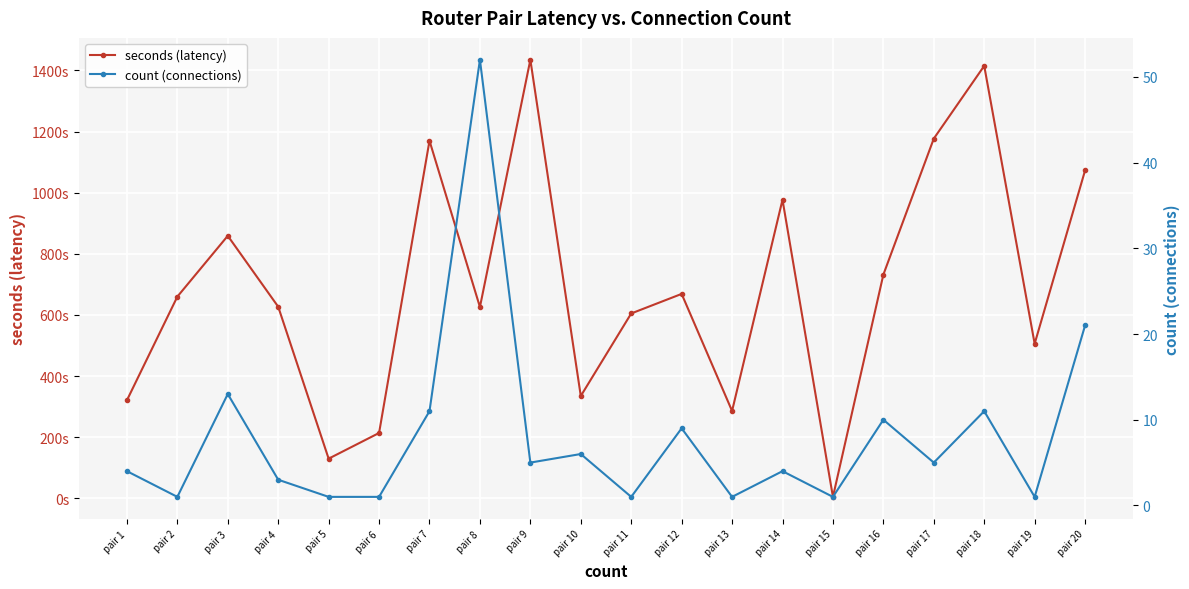

What are all the series names shown in the legend?

seconds (latency), count (connections)